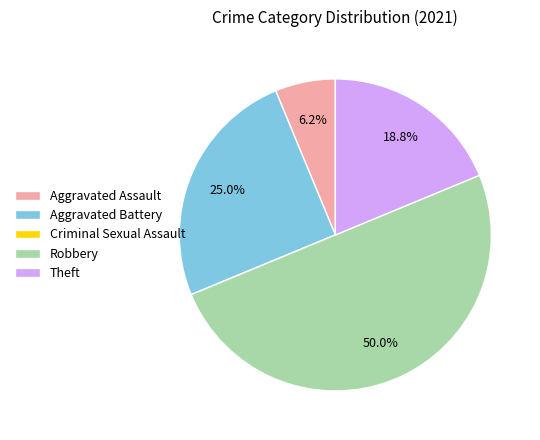

What is the largest slice in the pie chart?

Robbery